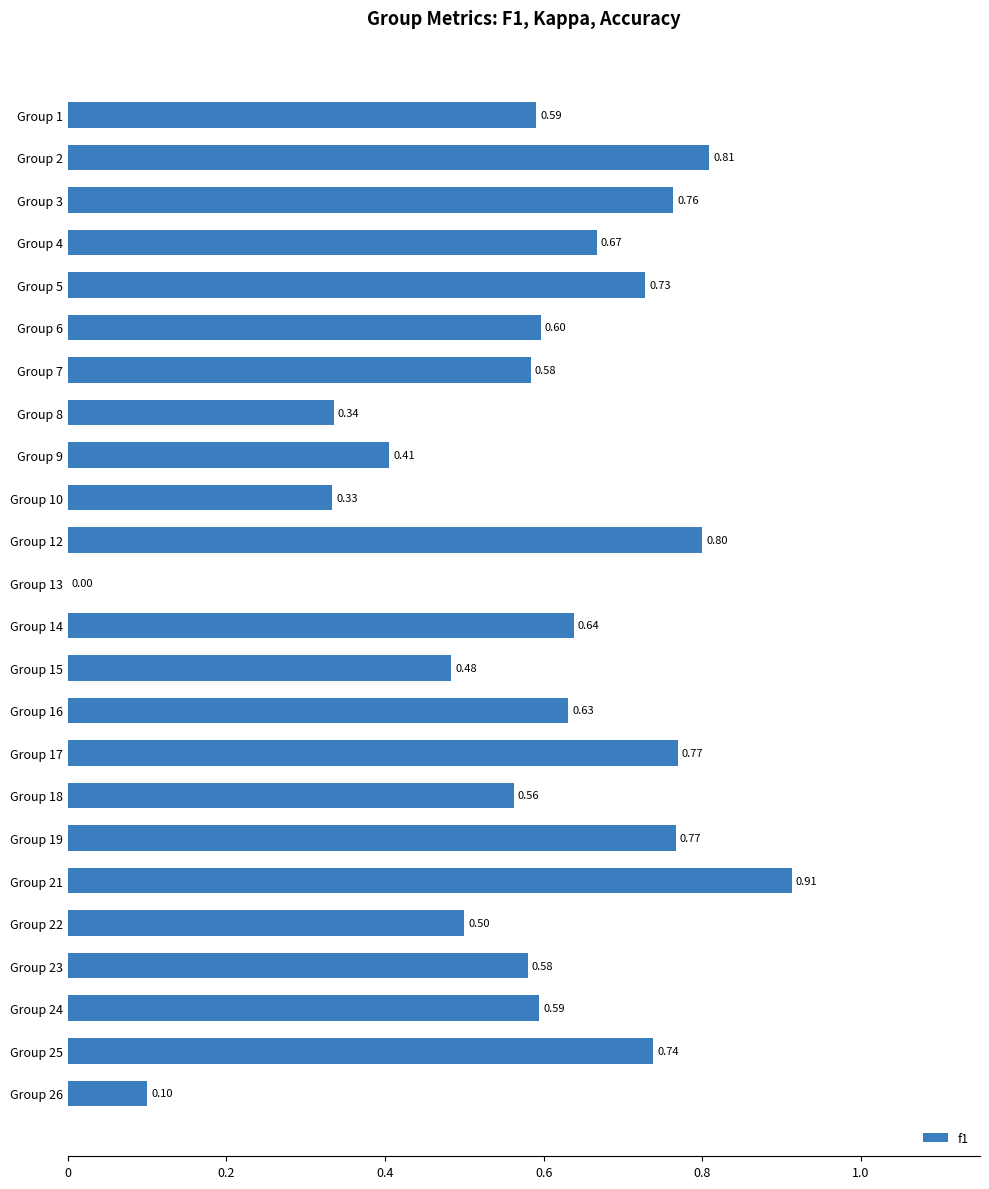

Between Group 9 and Group 2, which is larger?

Group 2